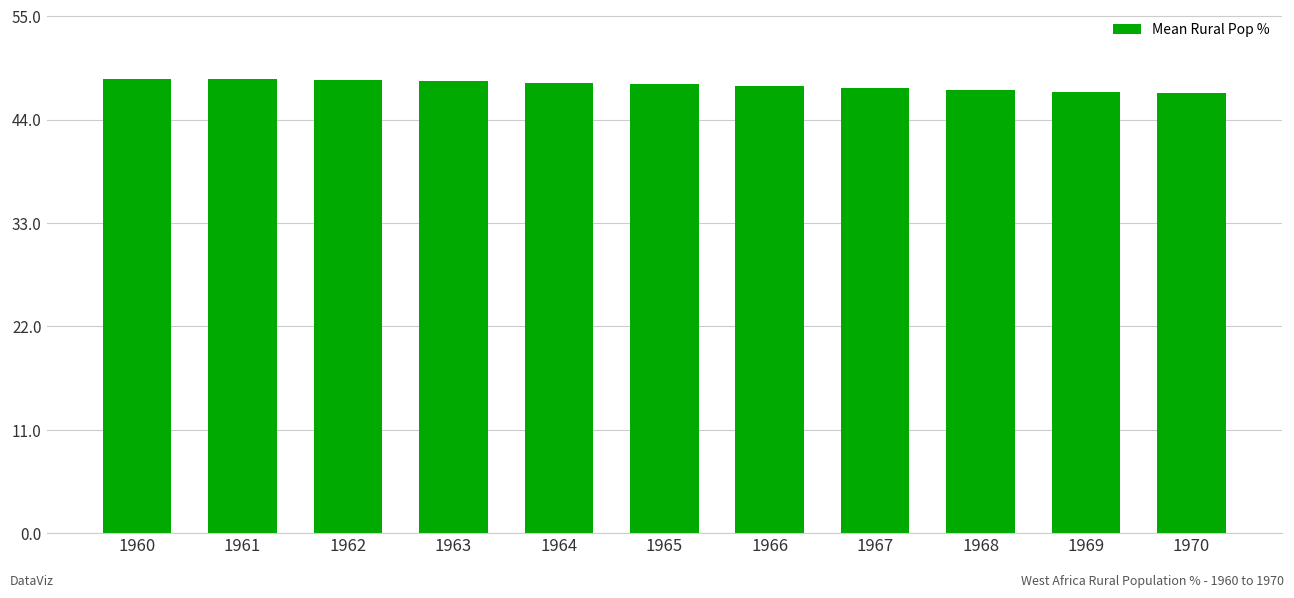

What is the value of the 4th bar from the left?

48.1